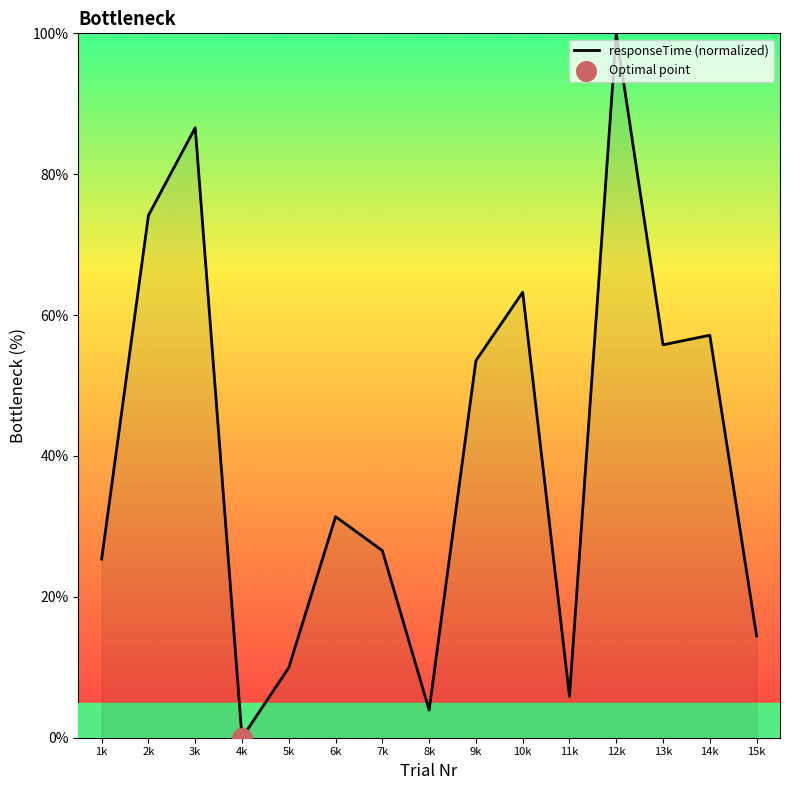

Approximately how many times larger is the value at 15k compared to 8k?

3.7